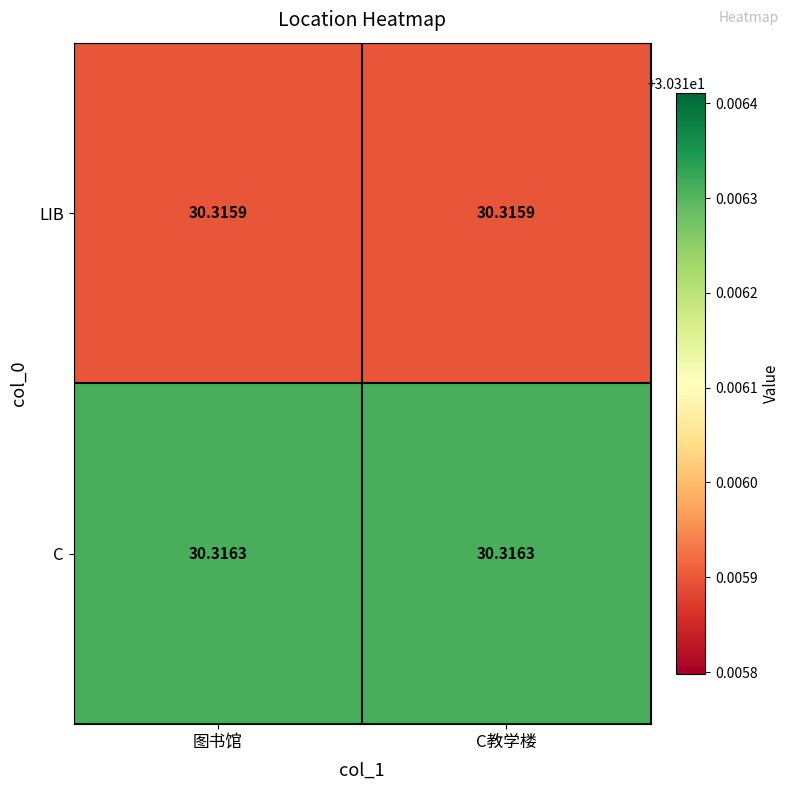

Is the value of LIB at C教学楼 greater than the value of C at 图书馆?

No